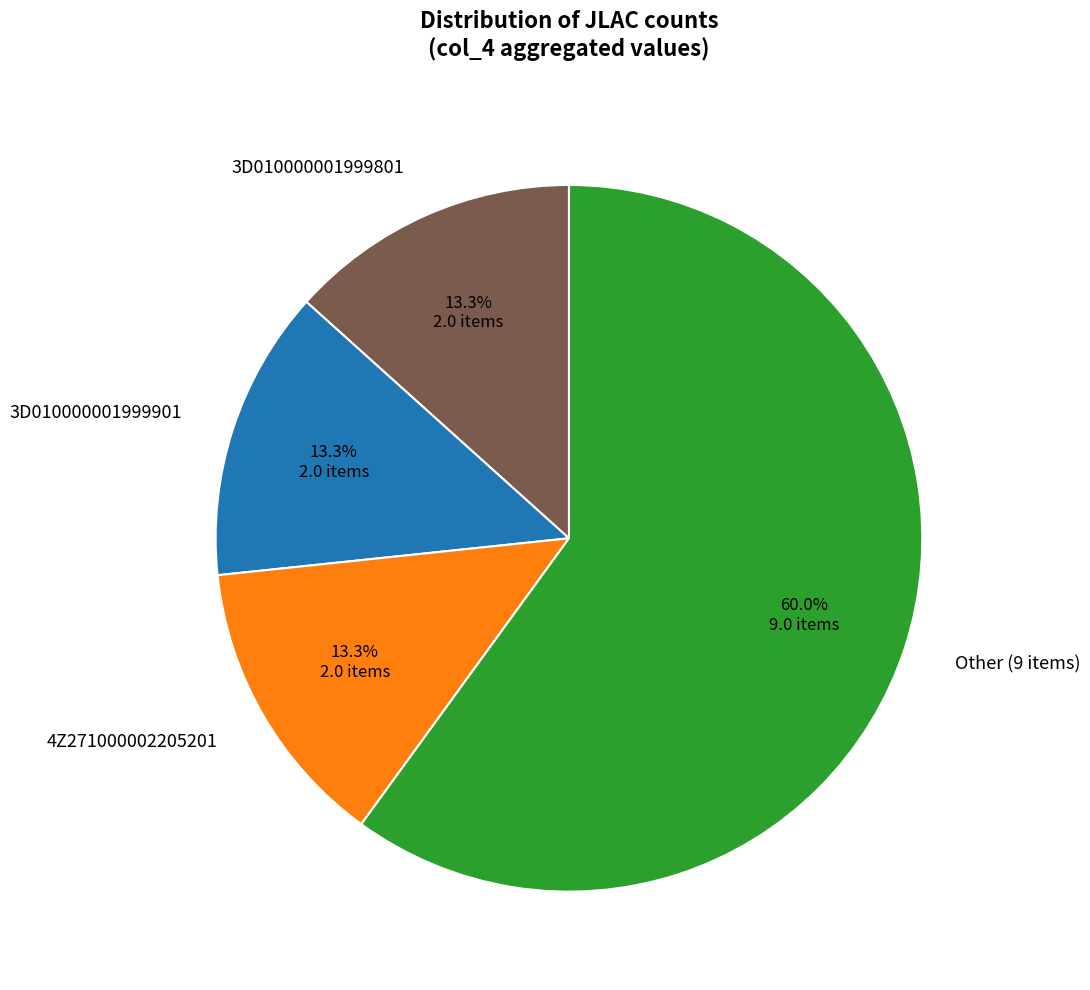

Is 4Z271000002205201 the majority of the pie?

No